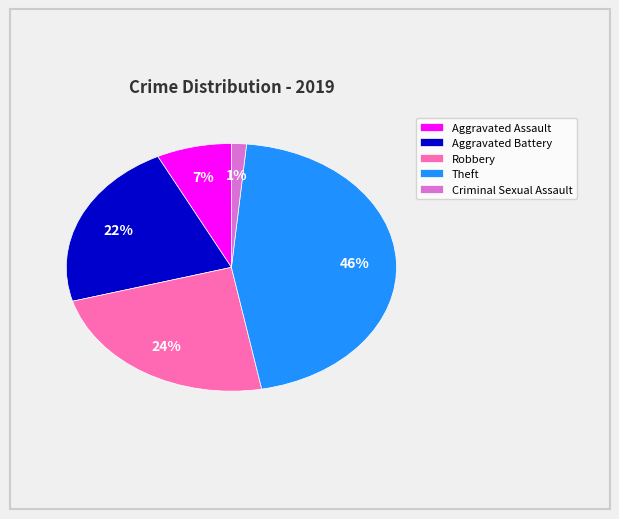

How many segments does this pie chart have?

5